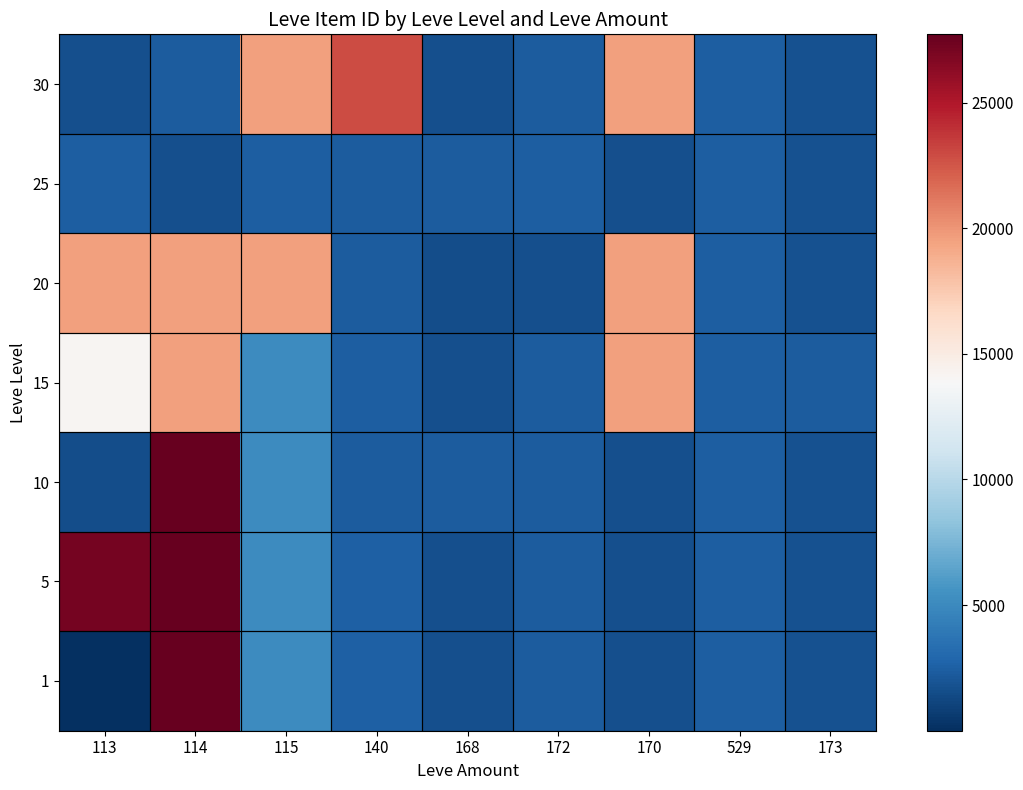

What is the difference between the highest and lowest values at 115?

17125